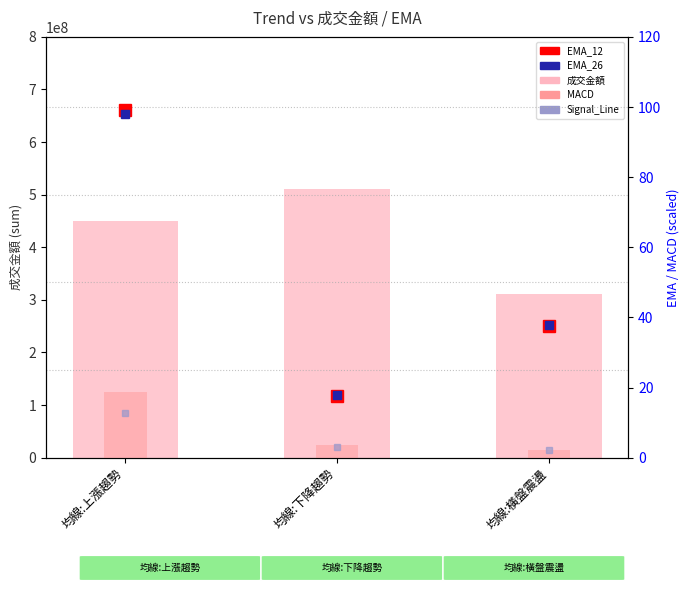

What is the label of the 1st bar from the right?

均線:橫盤震盪